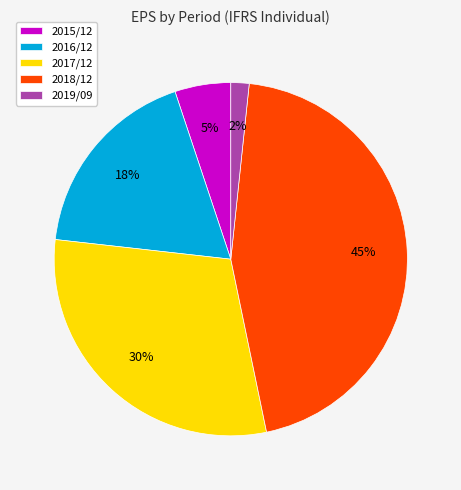

Which category has the smallest portion of the pie?

2019/09